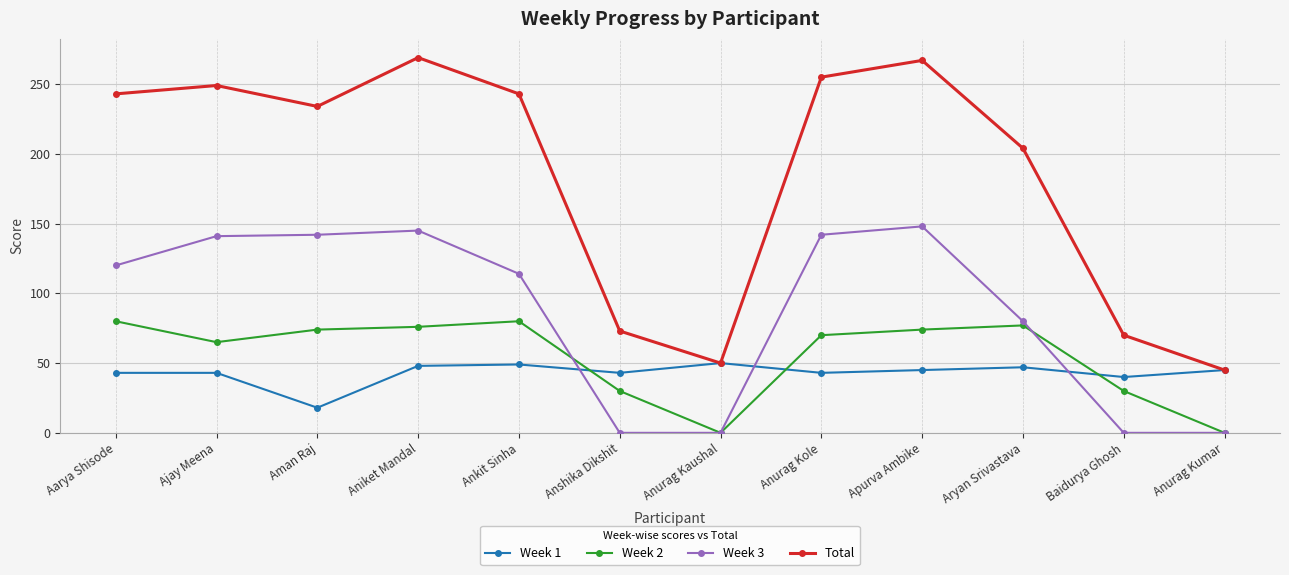

True or false: Total has more than 1 points higher than both neighbors.

True